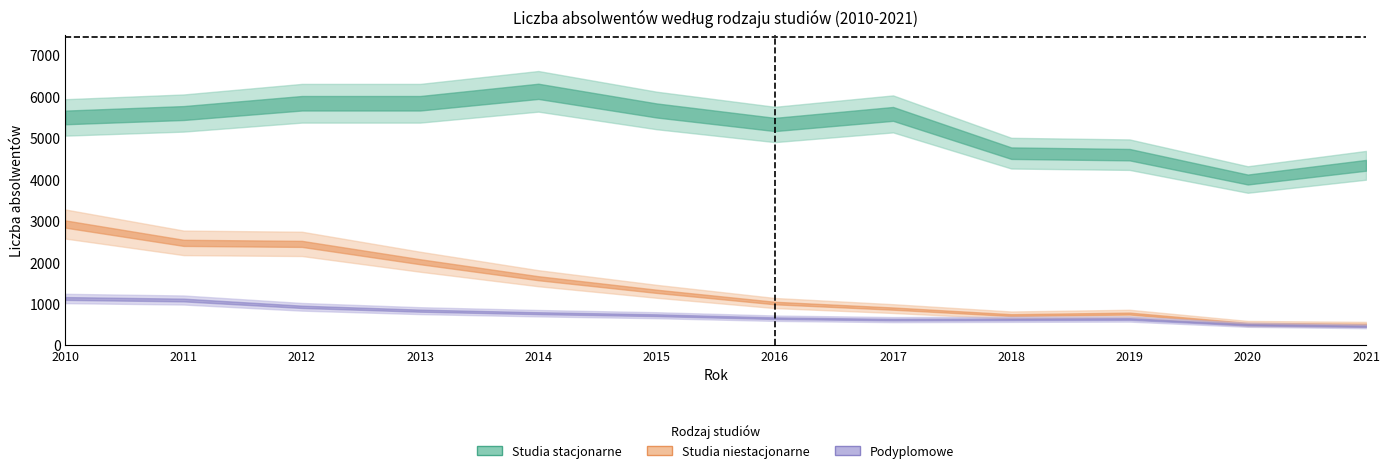

Which series has the largest total across all categories?

Studia stacjonarne